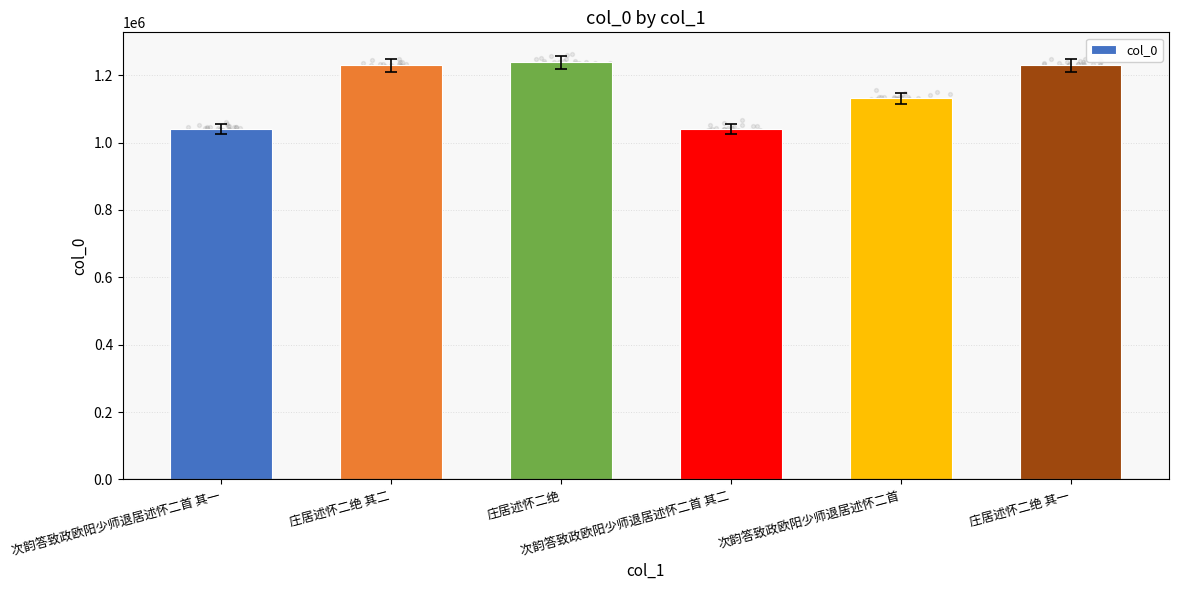

Which has a higher value, 次韵答致政欧阳少师退居述怀二首 其二 or 次韵答致政欧阳少师退居述怀二首?

次韵答致政欧阳少师退居述怀二首